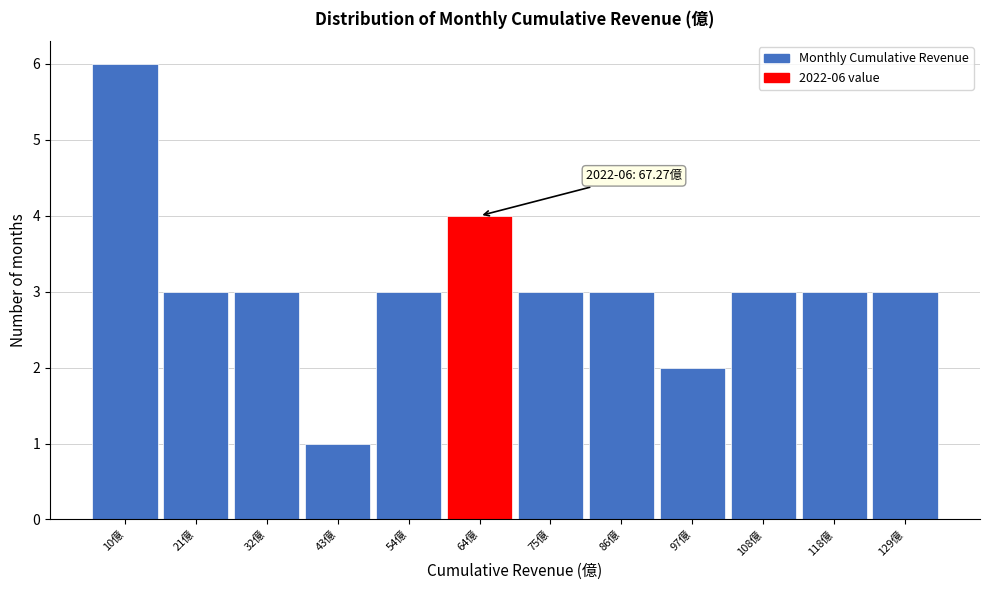

Reading left to right, extract all data points from this chart.

10億=6	21億=3	32億=3	43億=1	54億=3	64億=4	75億=3	86億=3	97億=2	108億=3	118億=3	129億=3